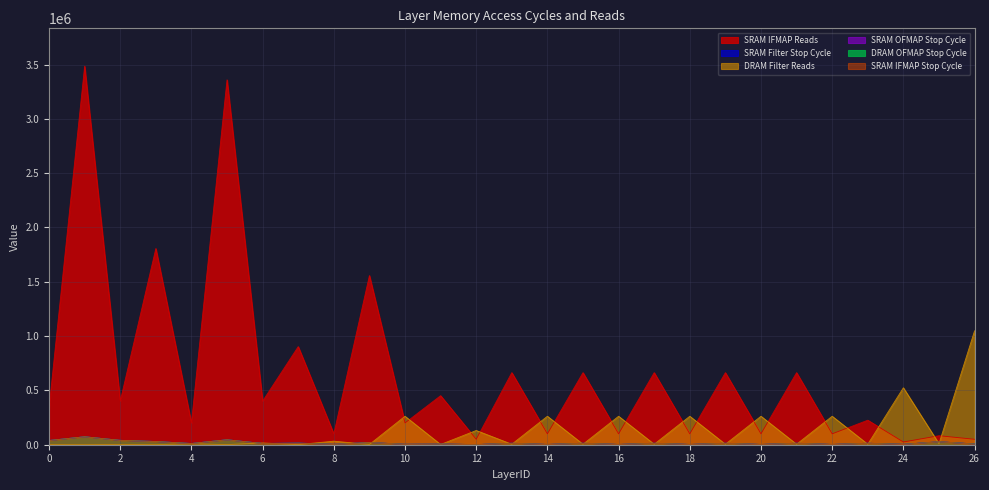

What is the difference between the highest and lowest values at 21?

658944